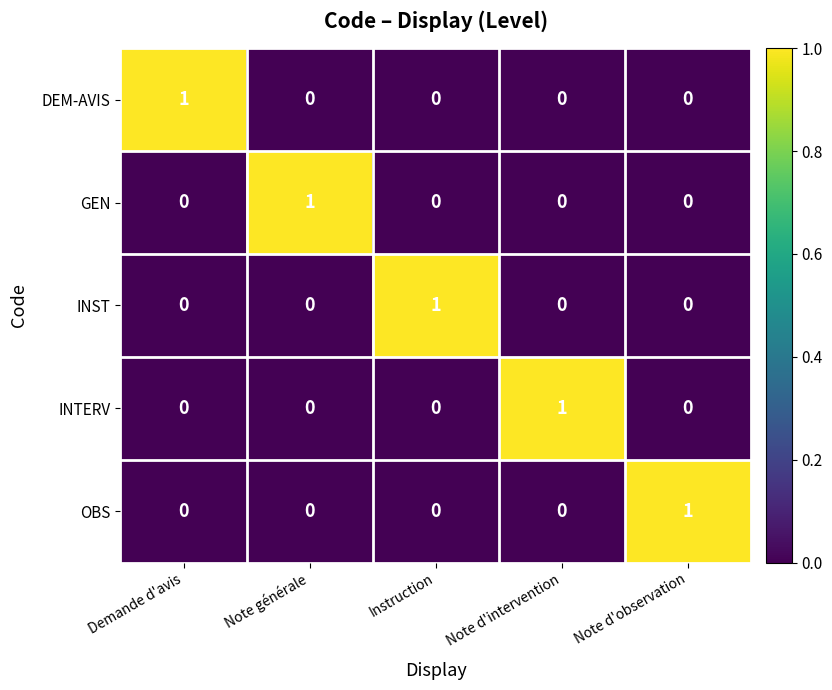

The value of INTERV at Instruction is 0. True or false?

True